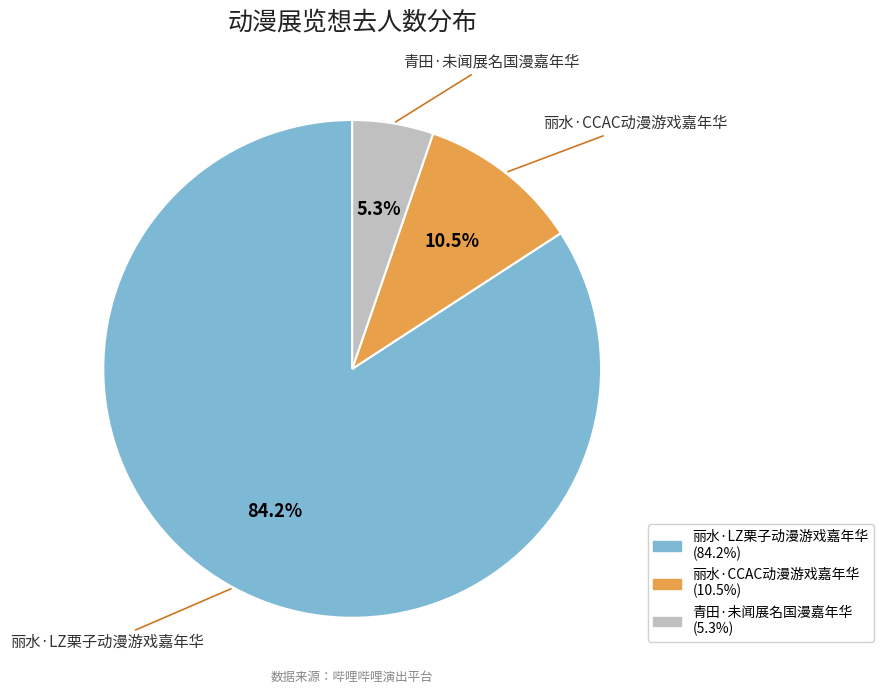

To the nearest percent, what is the average slice percentage?

33%